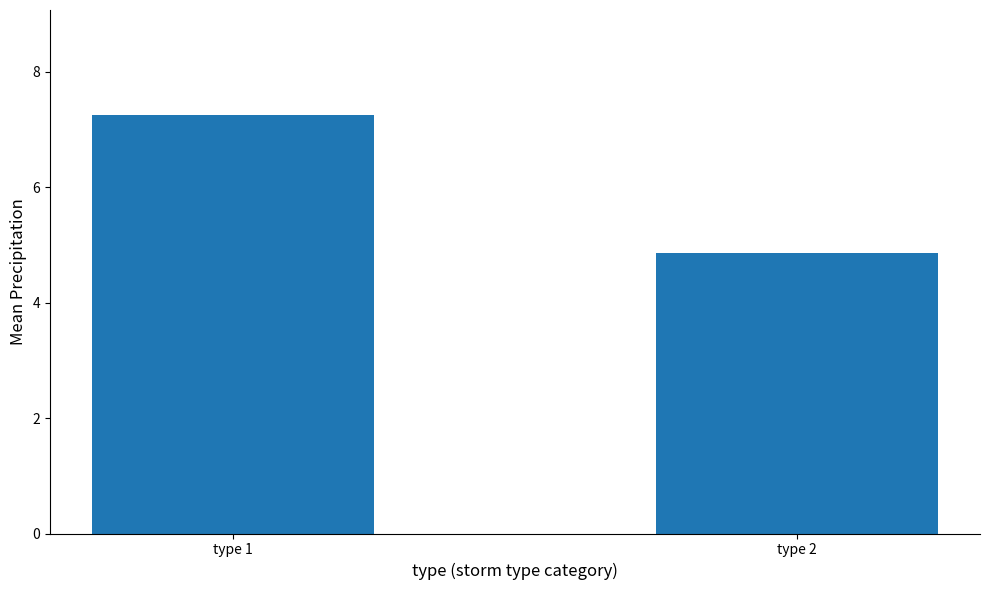

Reading left to right, list all the values displayed in this chart.

type 1=7.3	type 2=4.9